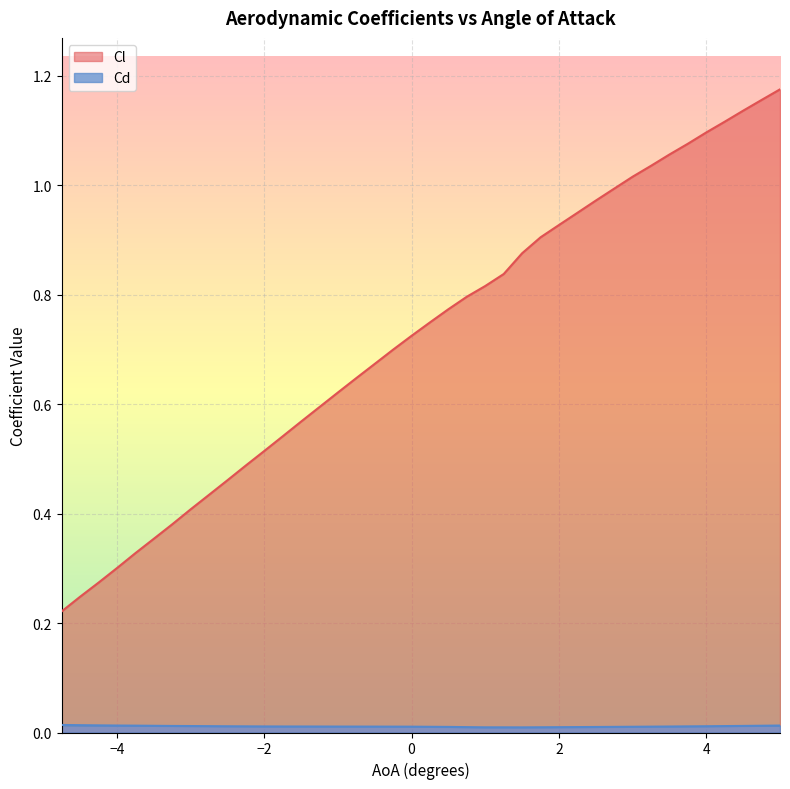

What is the label of the 26th point from the left?

1.5